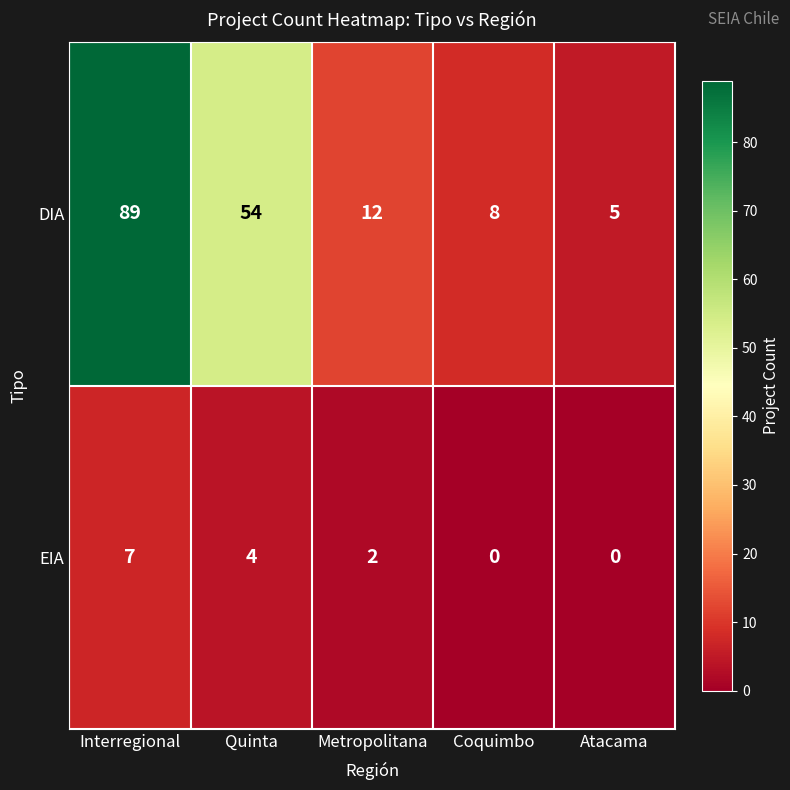

Read the DIA value at Interregional, to the nearest 5.

90